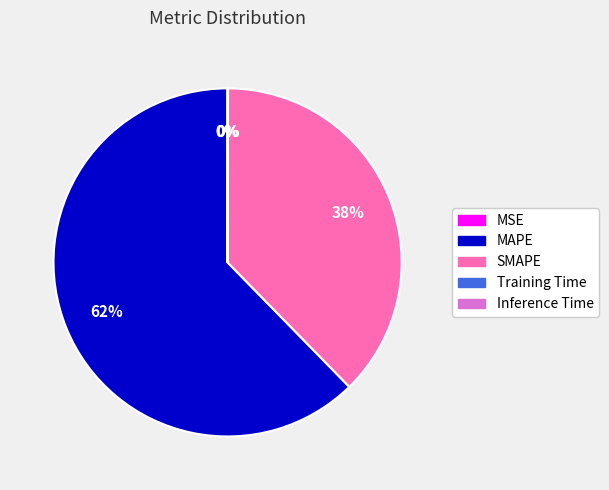

The SMAPE slice represents 38% of the pie. True or false?

True